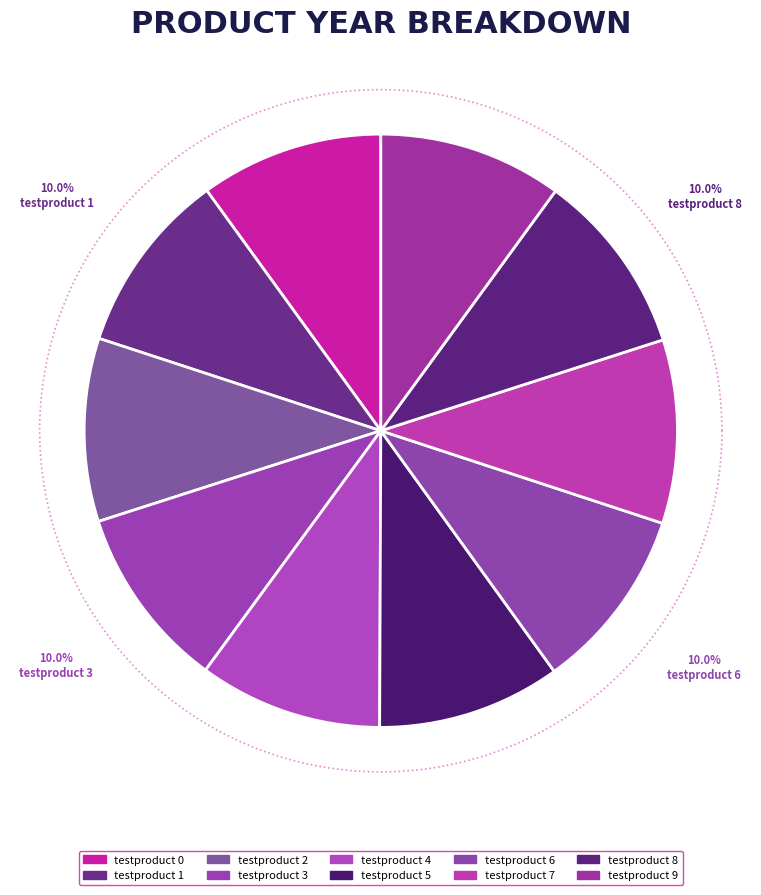

To the nearest percent, what portion does testproduct 6 represent?

10%